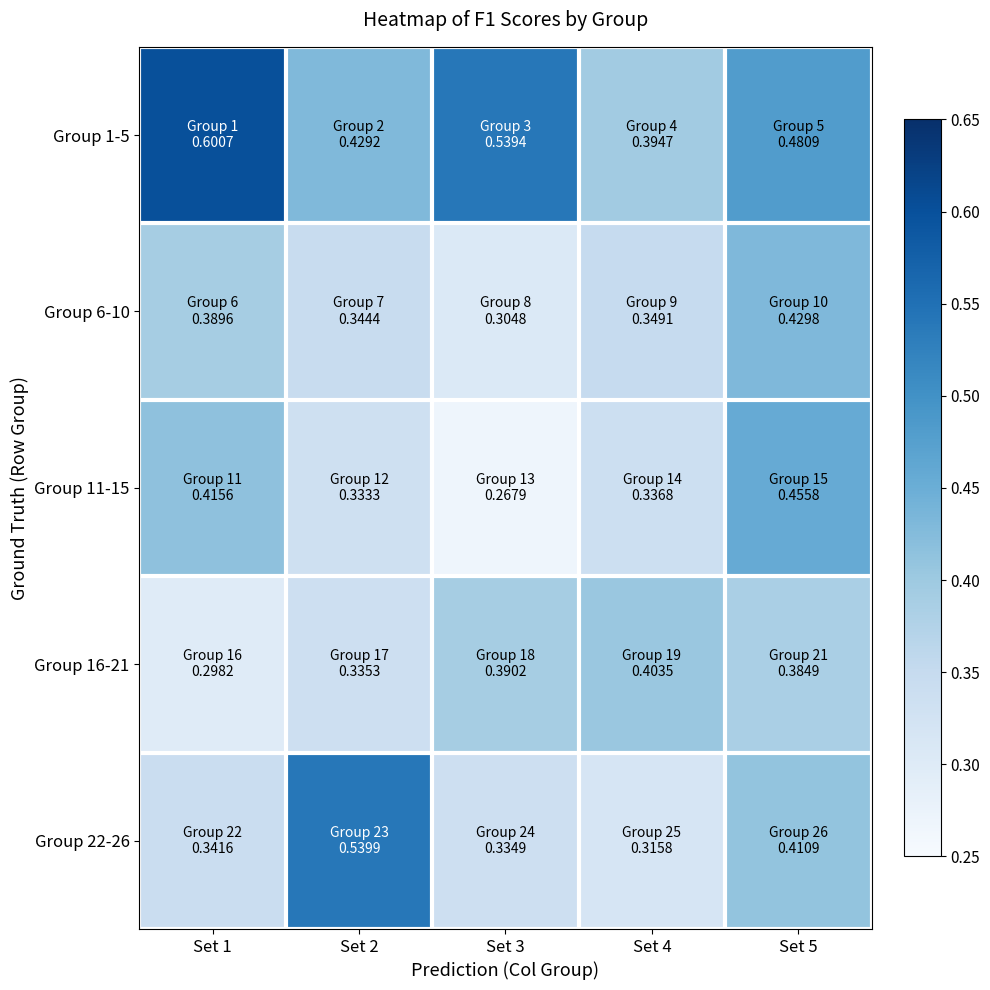

Reading right to left, extract all data points from this chart.

Group 1-5: Set 5=0.5	Set 4=0.4	Set 3=0.5	Set 2=0.4	Set 1=0.6
Group 6-10: Set 5=0.4	Set 4=0.3	Set 3=0.3	Set 2=0.3	Set 1=0.4
Group 11-15: Set 5=0.5	Set 4=0.3	Set 3=0.3	Set 2=0.3	Set 1=0.4
Group 16-21: Set 5=0.4	Set 4=0.4	Set 3=0.4	Set 2=0.3	Set 1=0.3
Group 22-26: Set 5=0.4	Set 4=0.3	Set 3=0.3	Set 2=0.5	Set 1=0.3